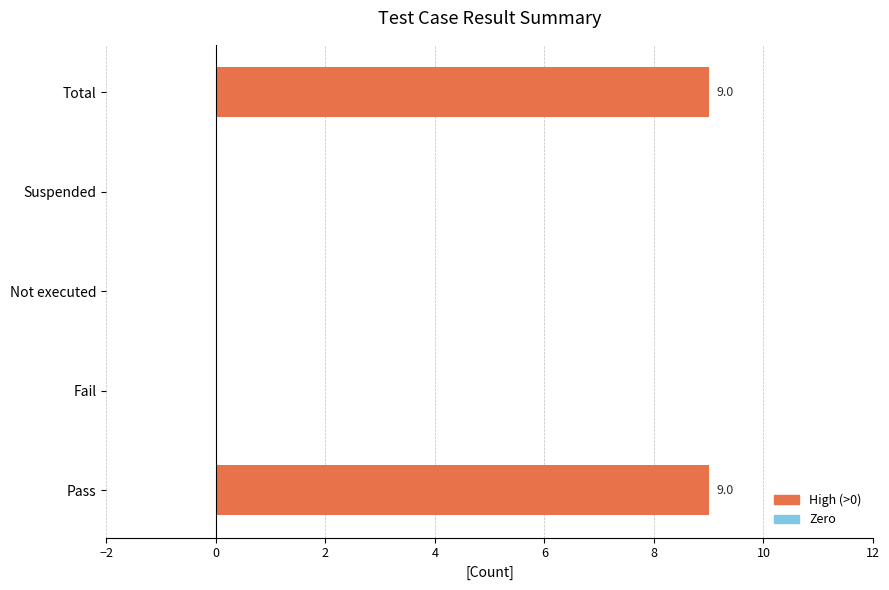

True or false: the data shows 9 at Pass.

True